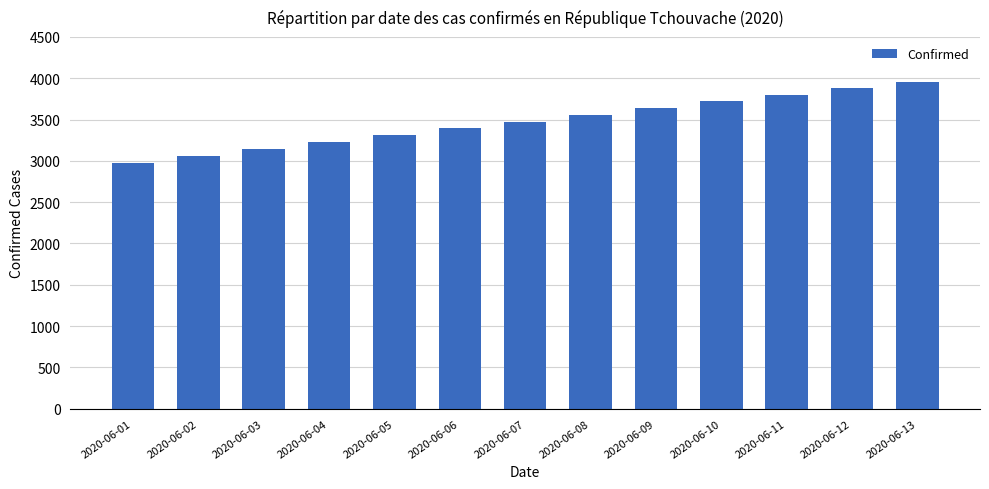

How many categories are shown in the chart?

13